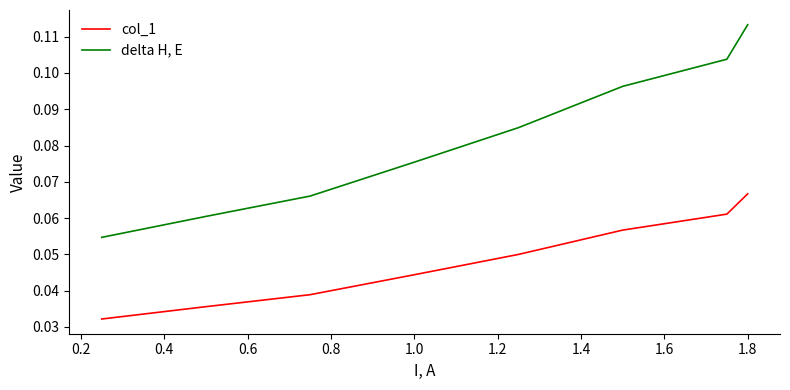

Which series has the largest total across all categories?

delta H, E